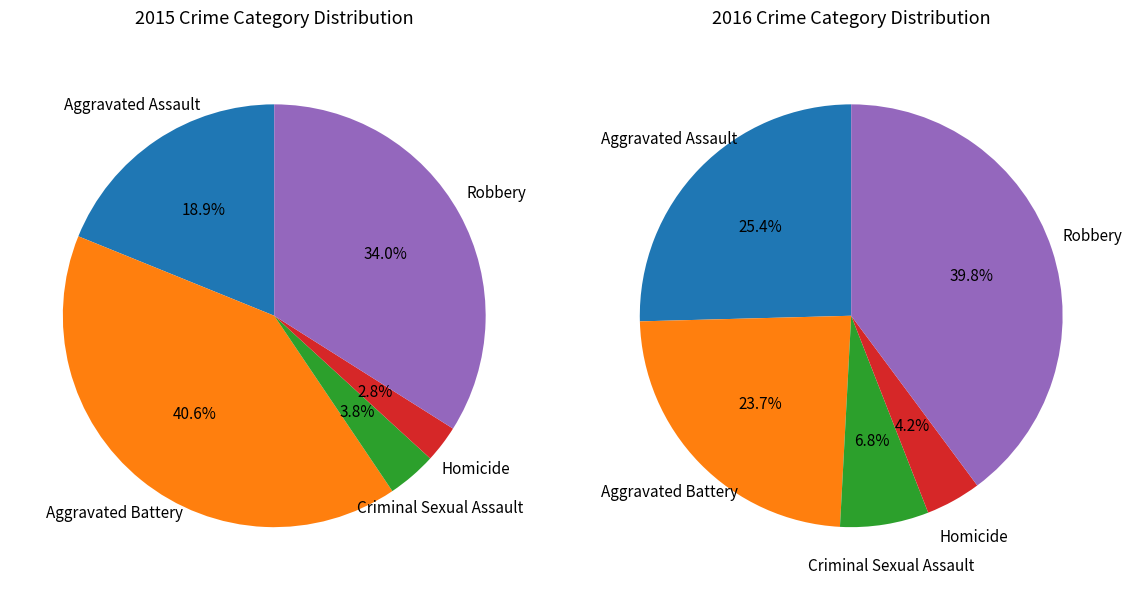

To the nearest percent, what is the difference between the largest and smallest slice percentages?

38%